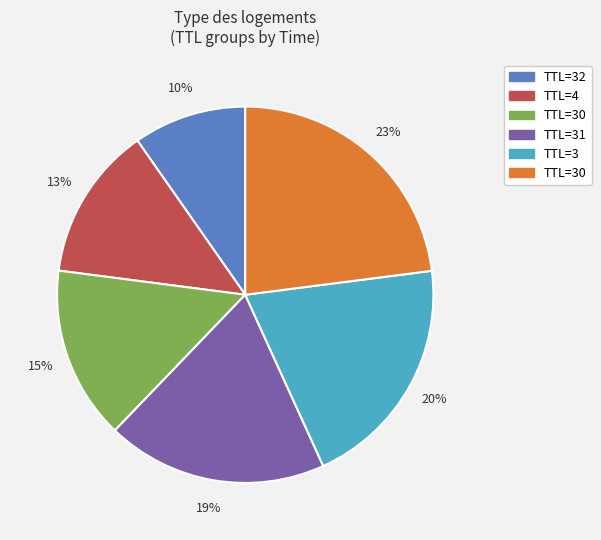

To the nearest percent, what is the difference between the largest and smallest slice percentages?

13%